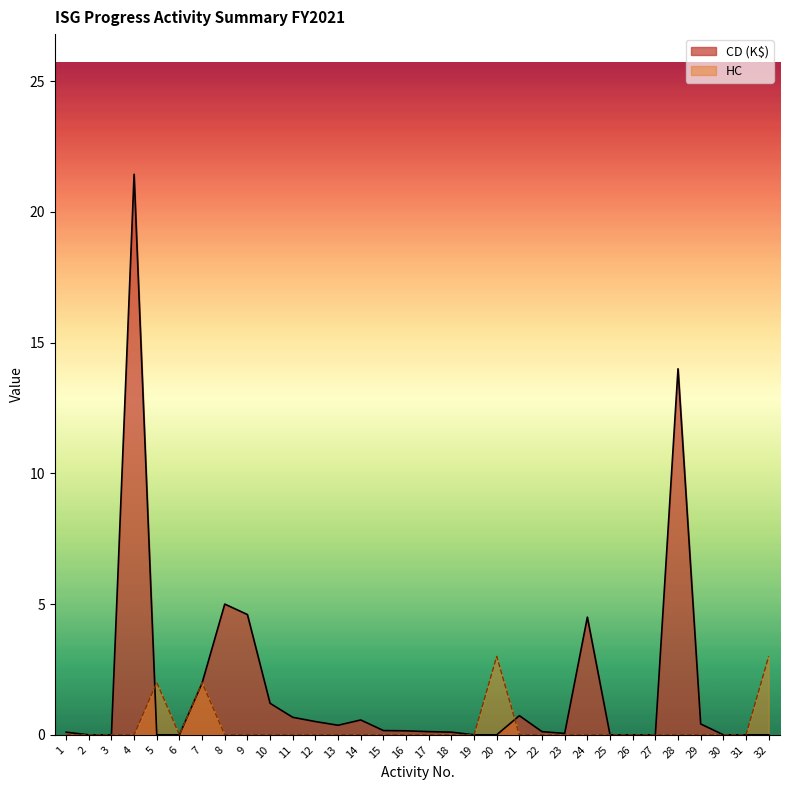

Reading left to right, list all the values displayed in this chart.

CD (K$): 0.1	0.0	0.0	21.4	0.0	0.0	2.0	5.0	4.6	1.2	0.7	0.5	0.4	0.6	0.2	0.2	0.1	0.1	0.0	0.0	0.7	0.1	0.1	4.5	0.0	0.0	0.0	14.0	0.4	0.0	0.0	0.0
HC: 0.0	0.0	0.0	0.0	2.0	0.0	2.0	0.0	0.0	0.0	0.0	0.0	0.0	0.0	0.0	0.0	0.0	0.0	0.0	3.0	0.0	0.0	0.0	0.0	0.0	0.0	0.0	0.0	0.0	0.0	0.0	3.0